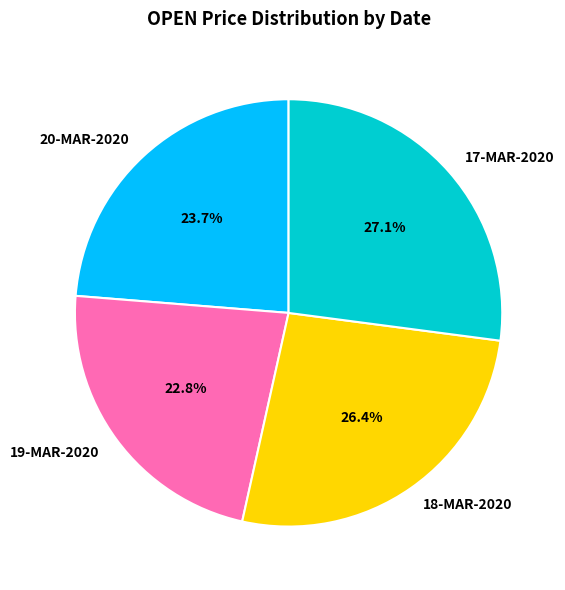

Which category has the smallest portion of the pie?

19-MAR-2020